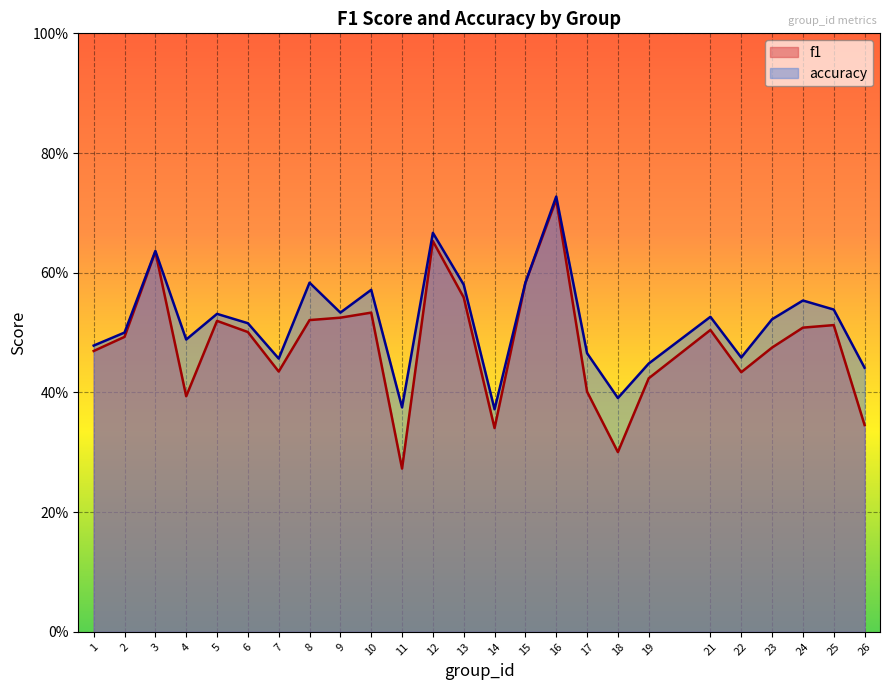

Read the f1 value at 17.

0.4